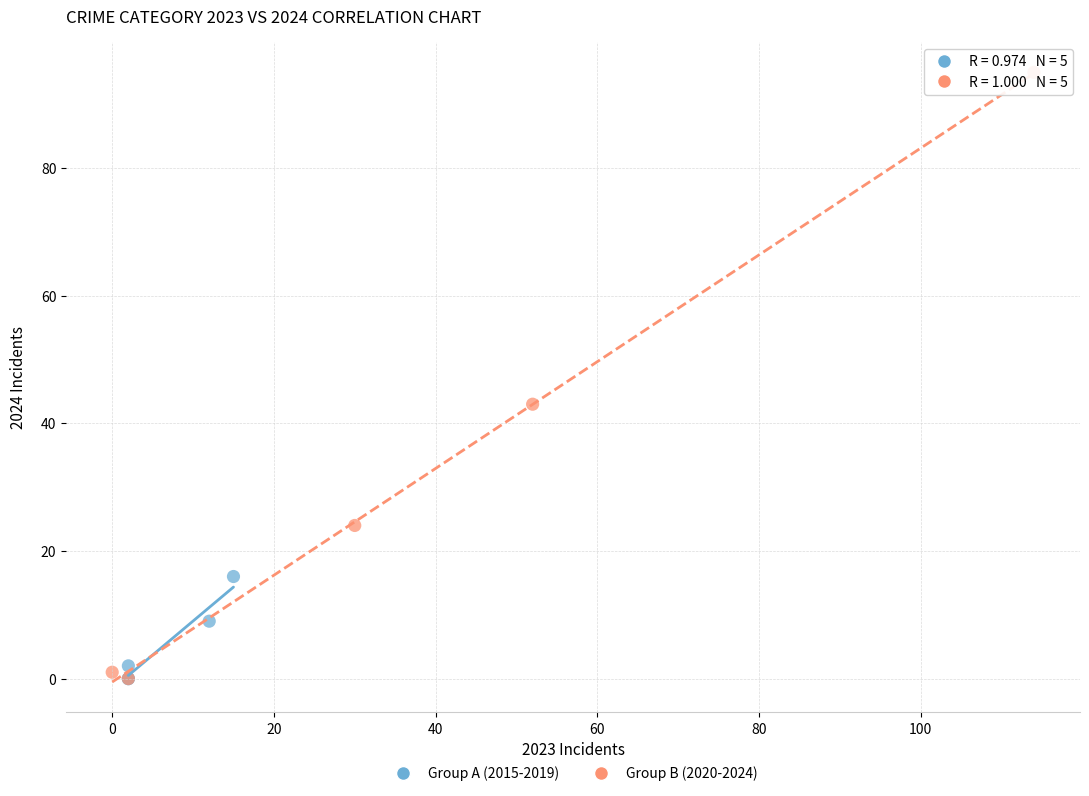

Which series reaches the maximum Y coordinate?

Group B (2020-2024)